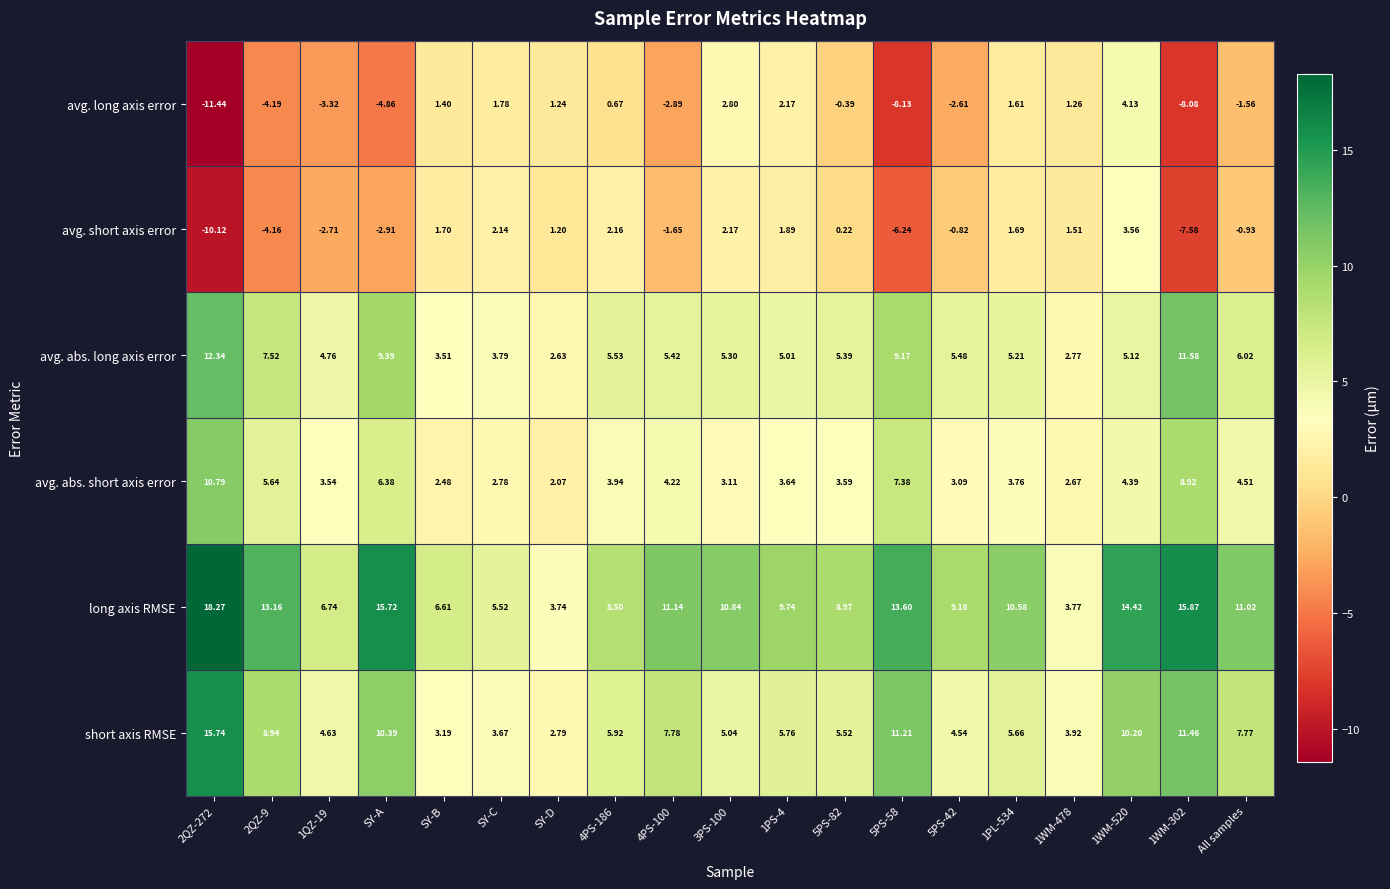

At which label does long axis RMSE reach its minimum?

SY-D